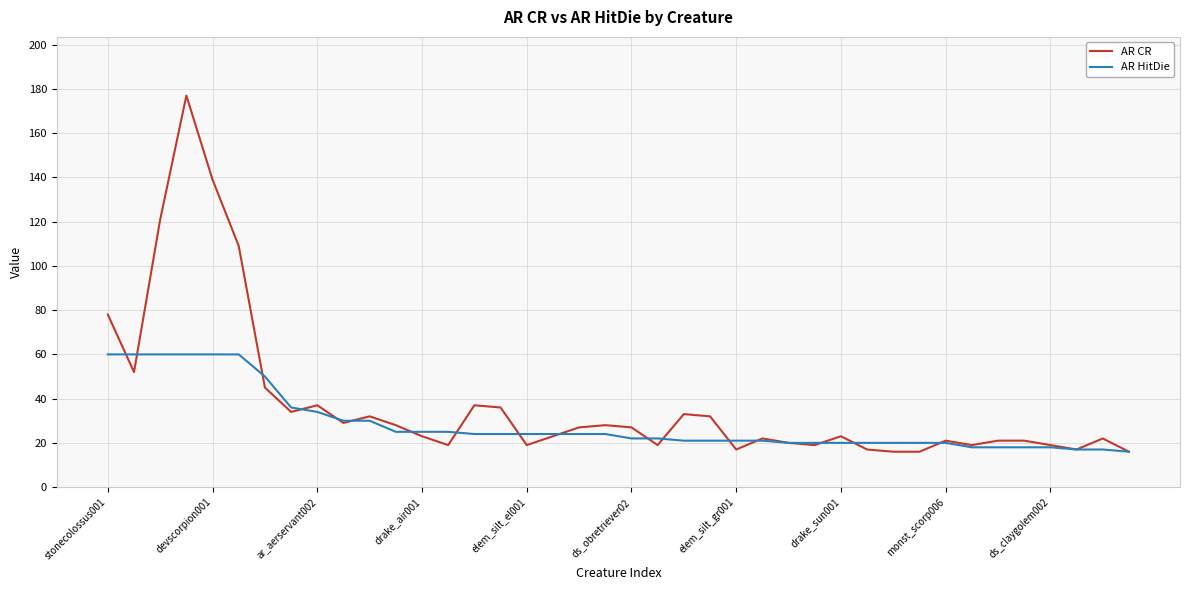

Which series has the largest range (max minus min)?

AR CR